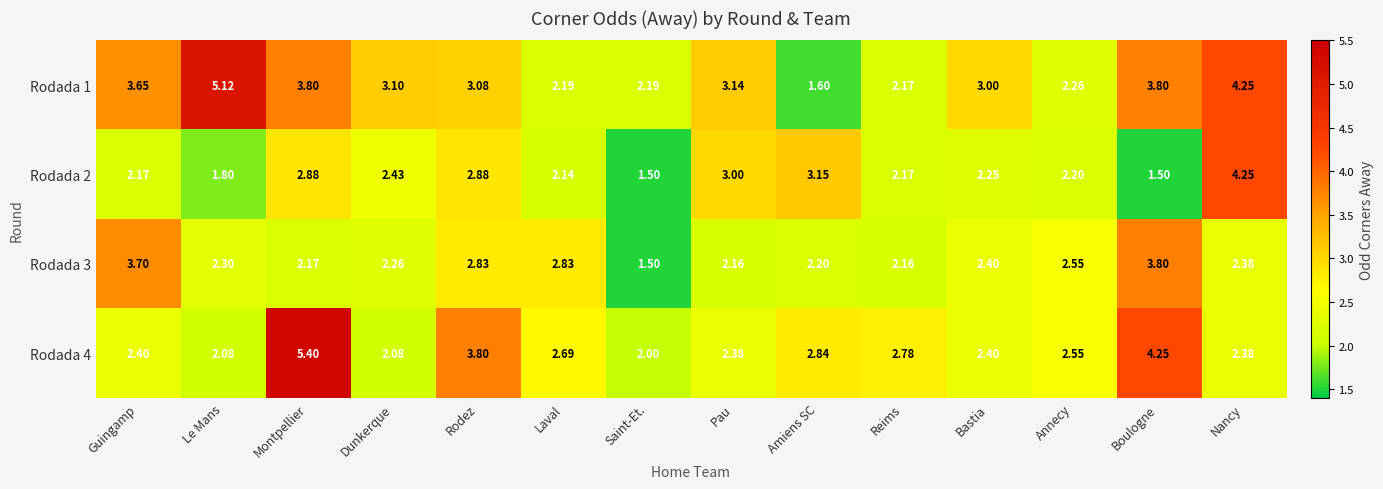

Which series has the widest spread of values?

Rodada 1